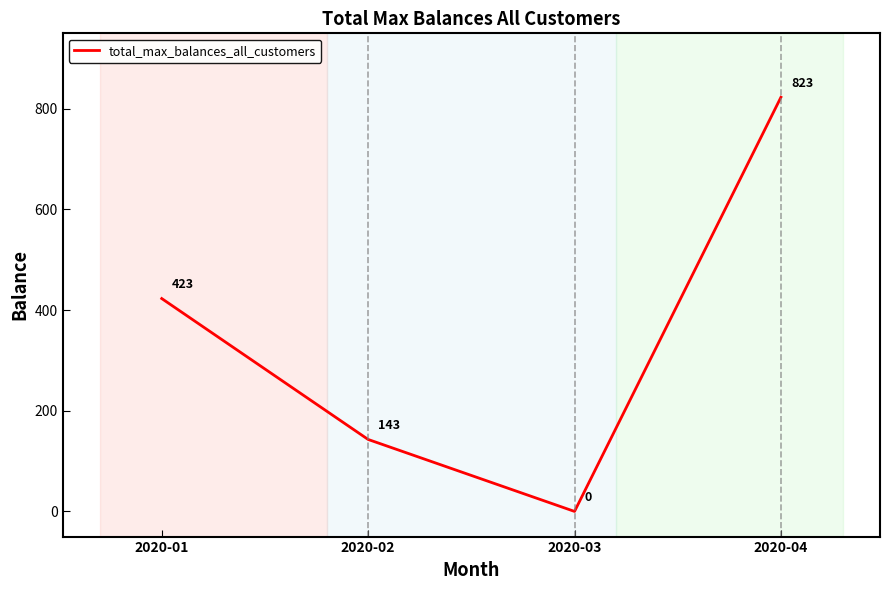

What is the average value?

347